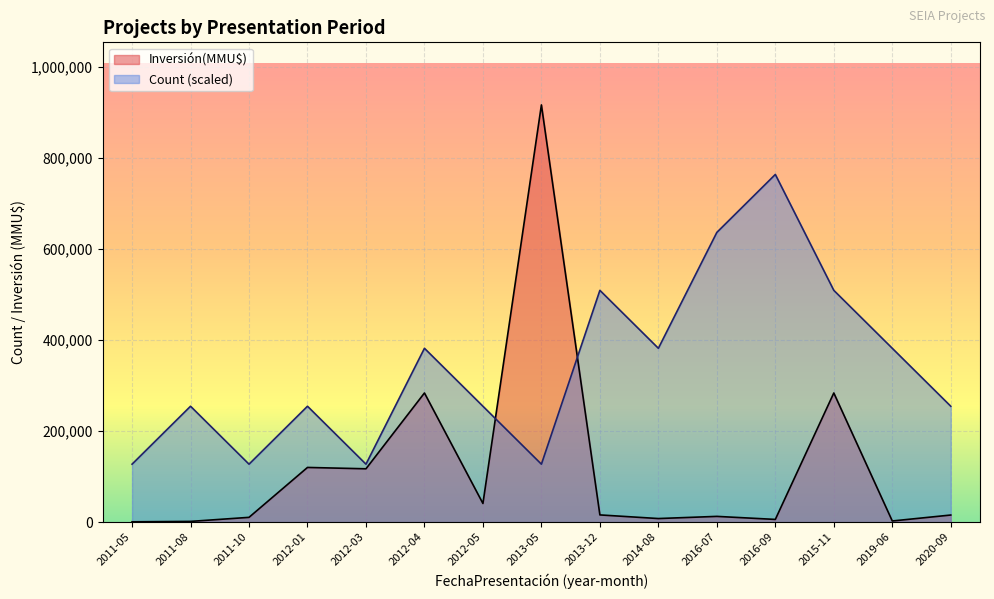

What is the total value across all series at 2016-07?

649431.6